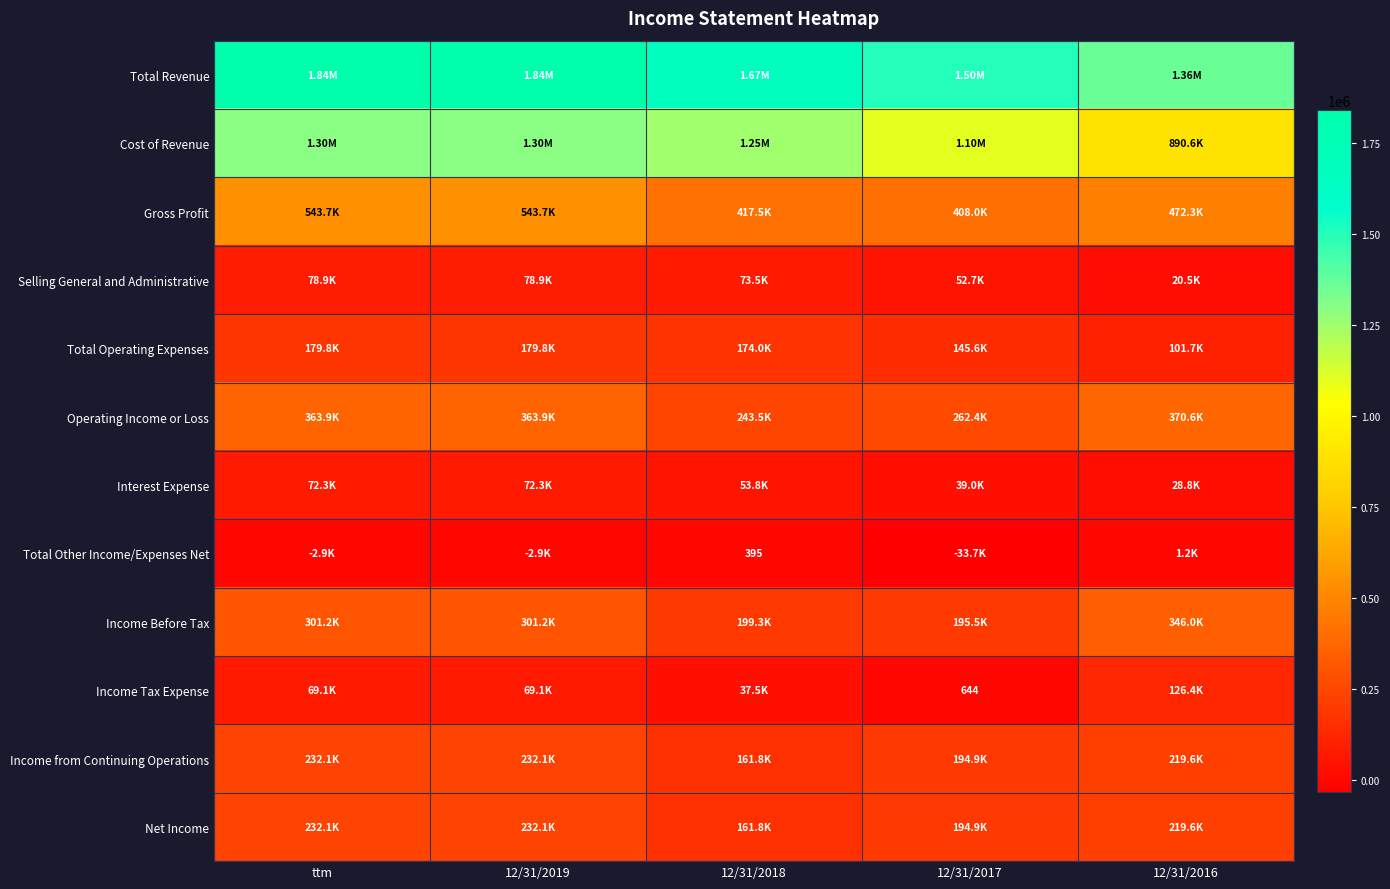

The value of Operating Income or Loss at 12/31/2016 is 370558. True or false?

True